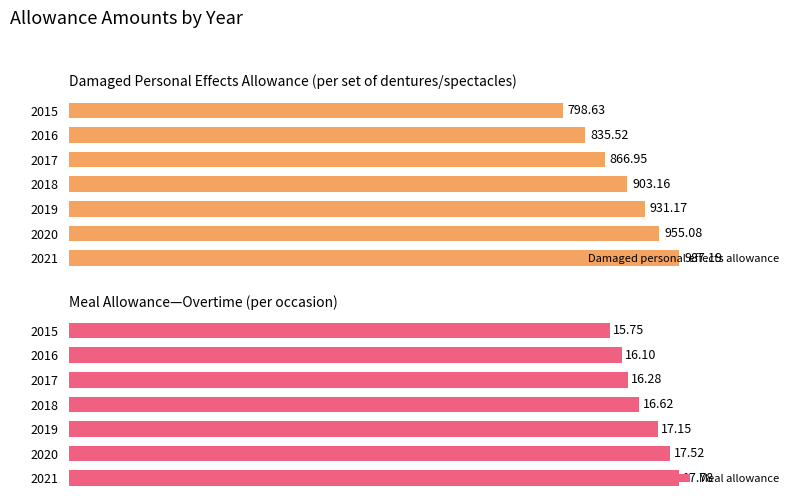

Which series has the largest total across all categories?

Damaged personal effects allowance